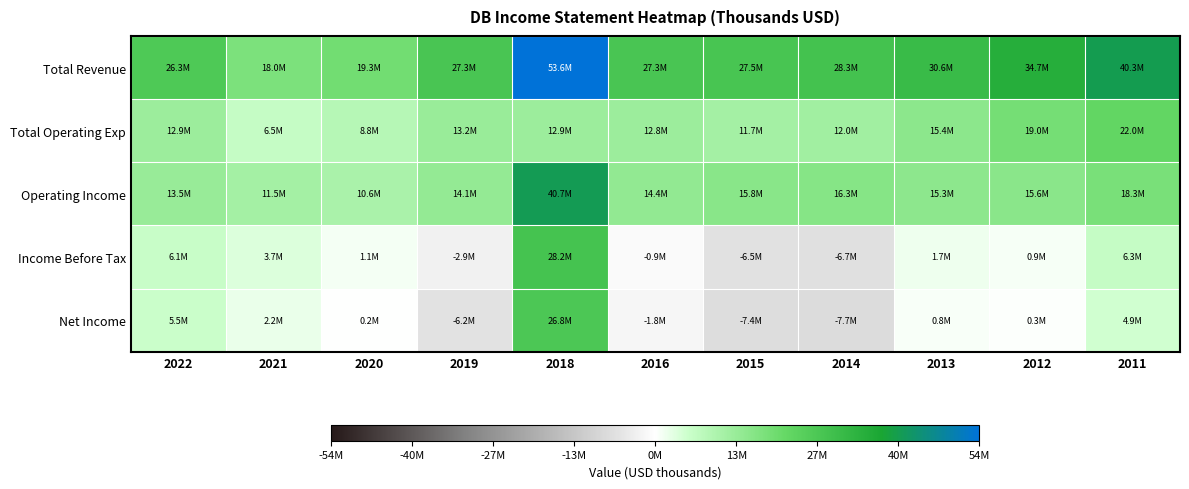

What is the maximum value shown in the chart?

53593600